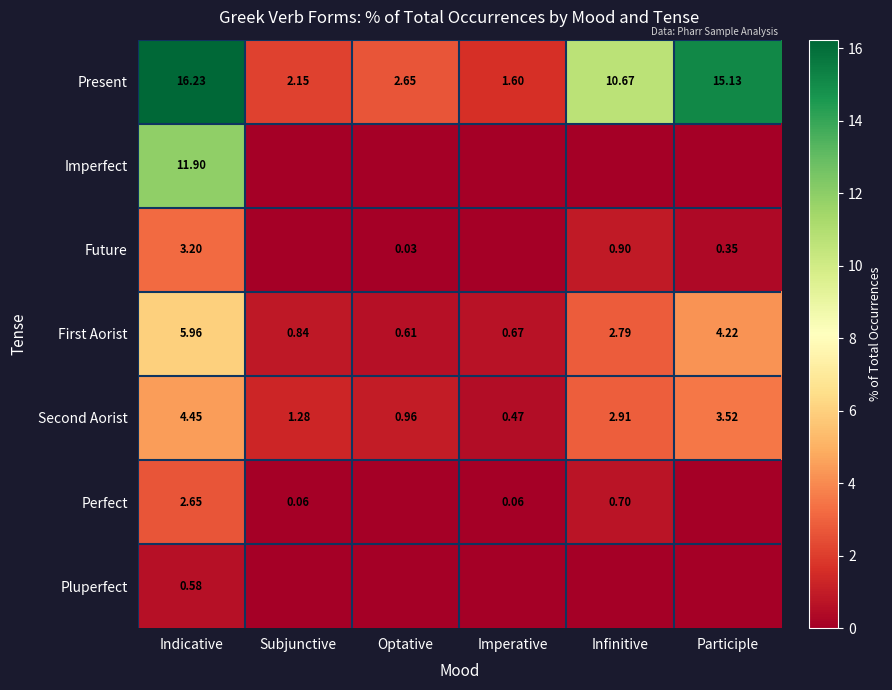

Which has a higher value, Participle or Infinitive?

Participle